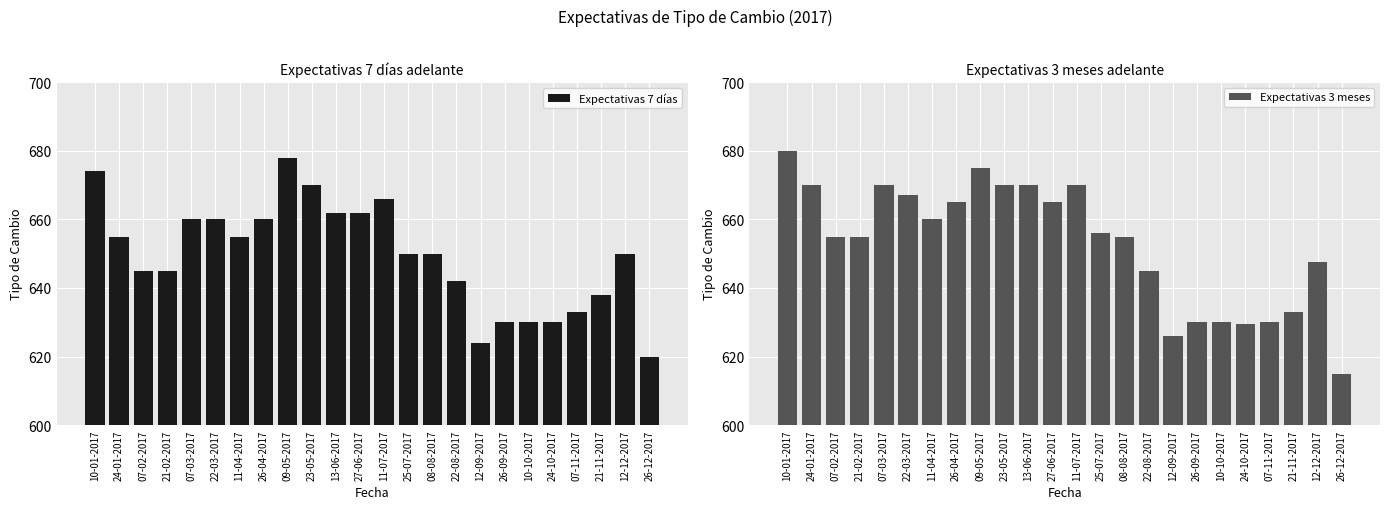

Reading left to right, extract all data points from this chart.

Expectativas 7 días: 674.0	655.0	645.0	645.0	660.0	660.0	655.0	660.0	678.0	670.0	662.0	662.0	666.0	650.0	650.0	642.0	624.0	630.0	630.0	630.0	633.0	638.0	650.0	620.0
Expectativas 3 meses: 680.0	670.0	655.0	655.0	670.0	667.0	660.0	665.0	675.0	670.0	670.0	665.0	670.0	656.0	655.0	645.0	626.0	630.0	630.0	629.6	630.0	633.0	647.5	615.0